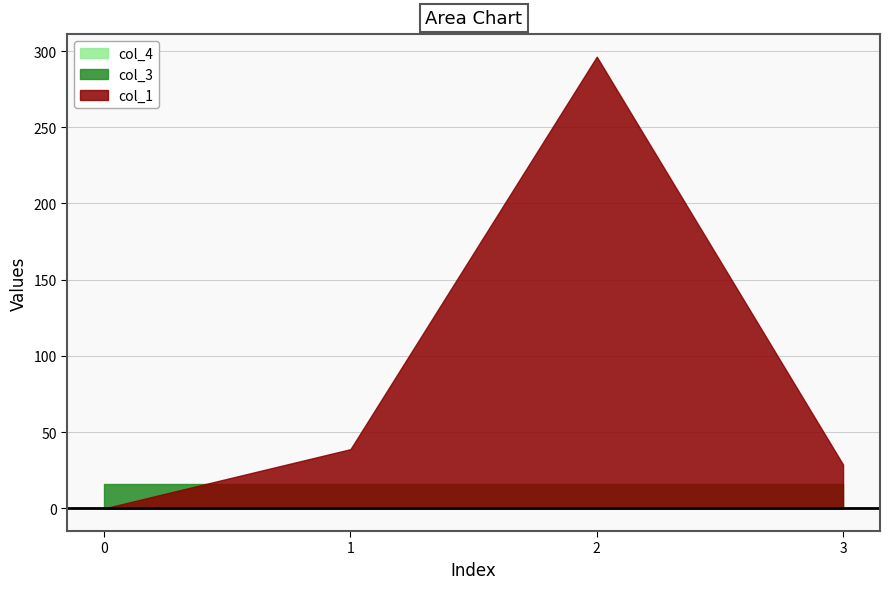

True or false: col_3 and col_1 intersect in this chart.

True